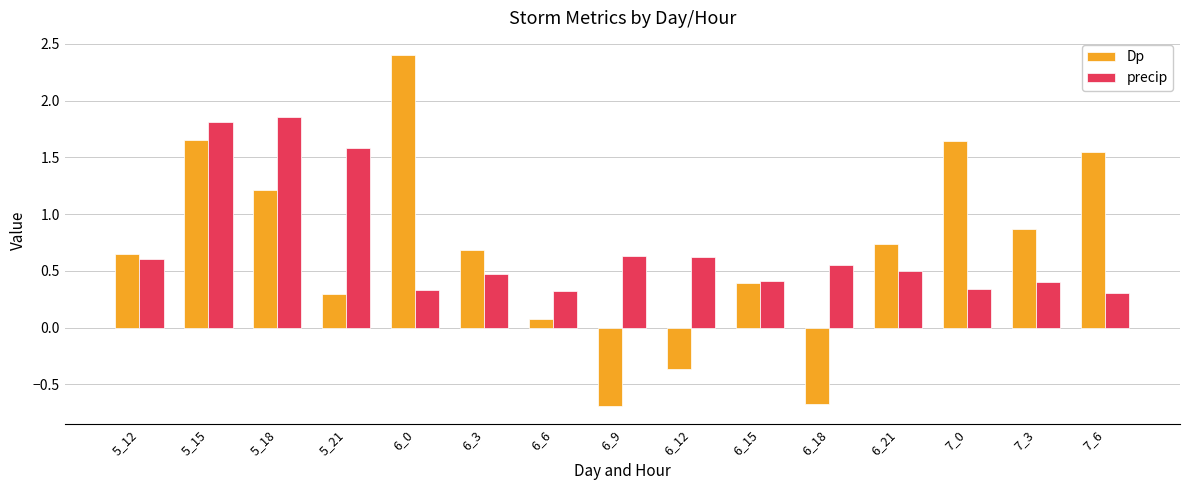

What is the label of the 1st bar from the left?

5_12